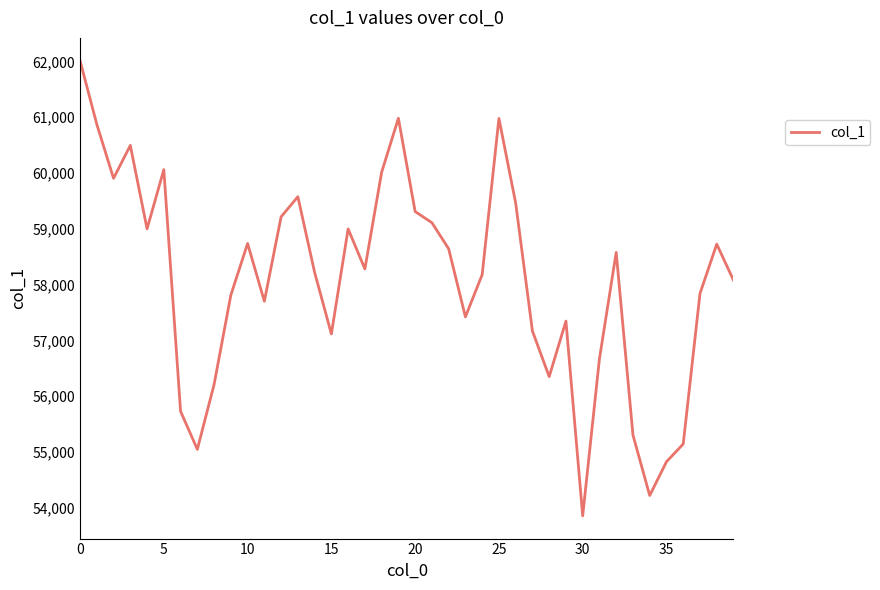

Is this an area chart (filled region under the line)?

No